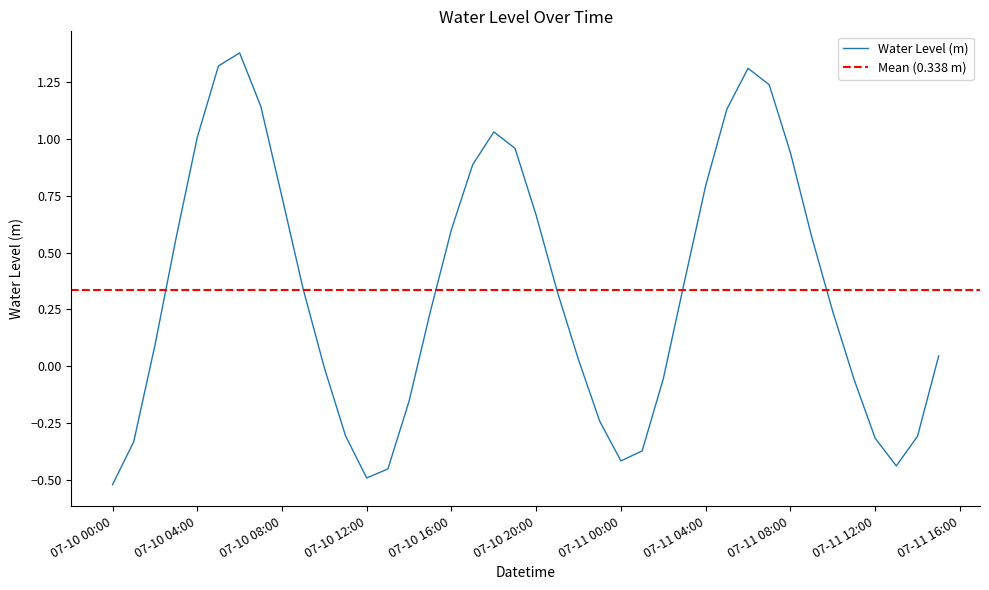

How many categories are shown in the chart?

40